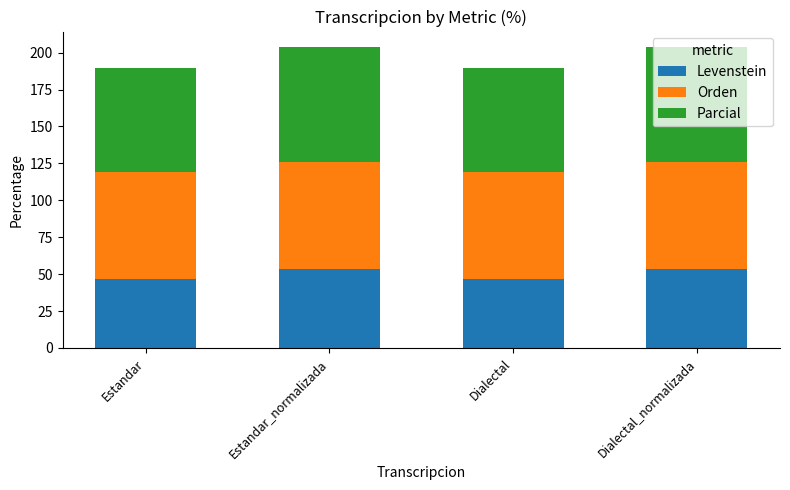

What is the lowest value of the Levenstein series?

46.8